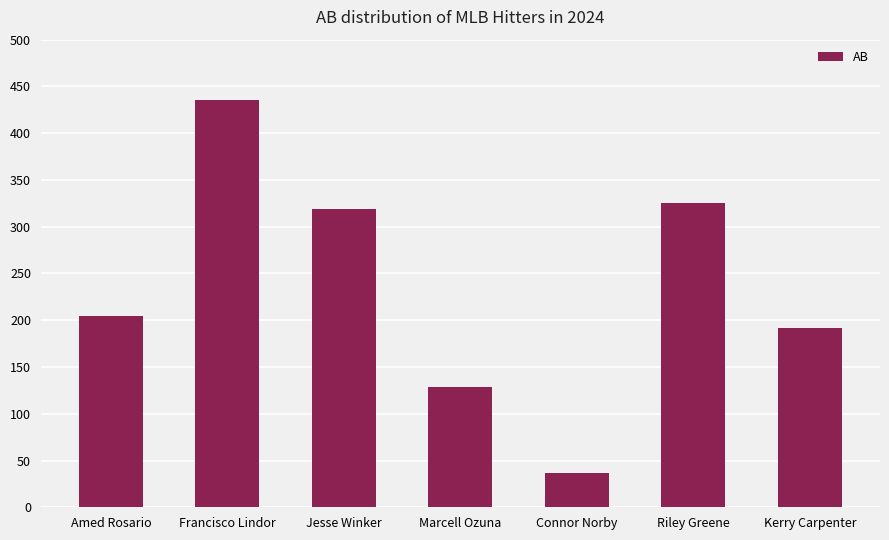

At which label is the value closest to 236?

Amed Rosario